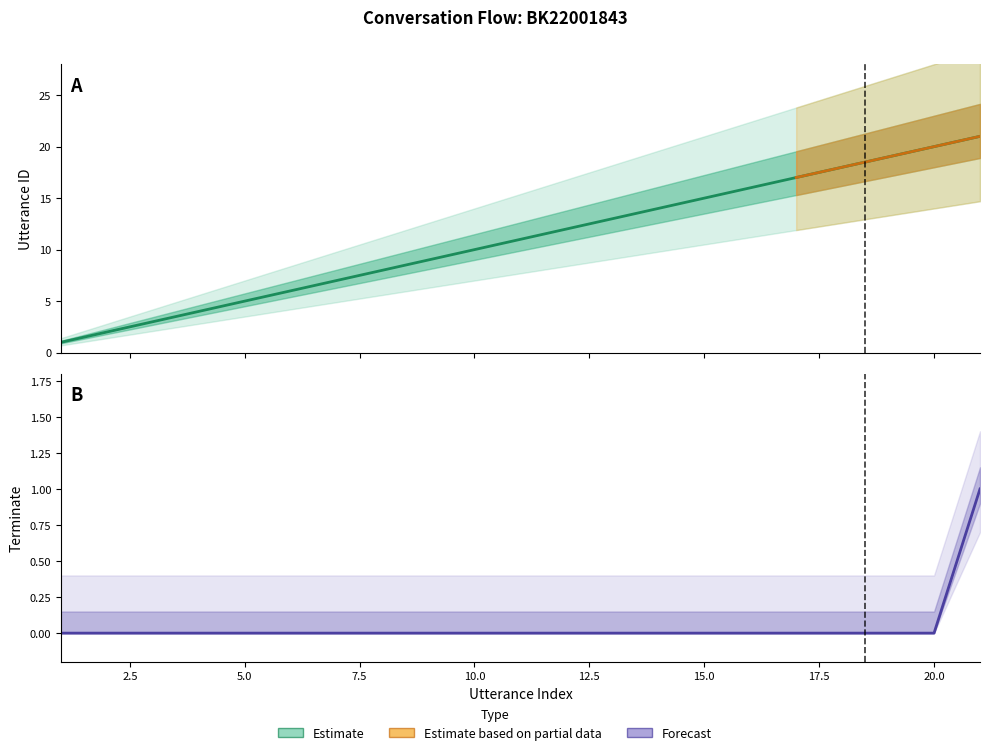

True or false: utterance_id has more than 2 interior local peaks.

False